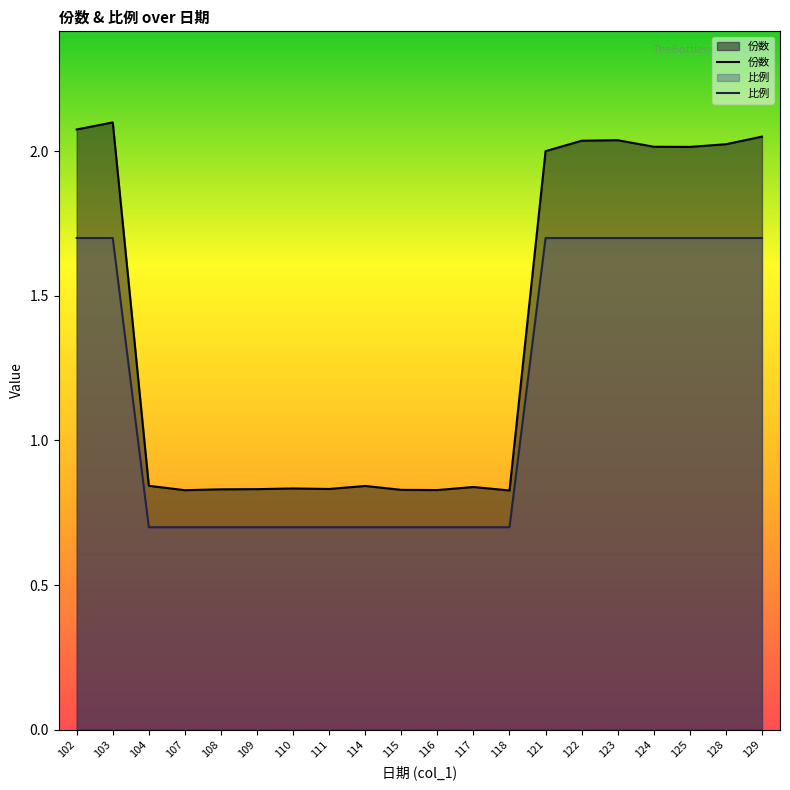

Between 118 and 123, which series saw the biggest shift?

份数